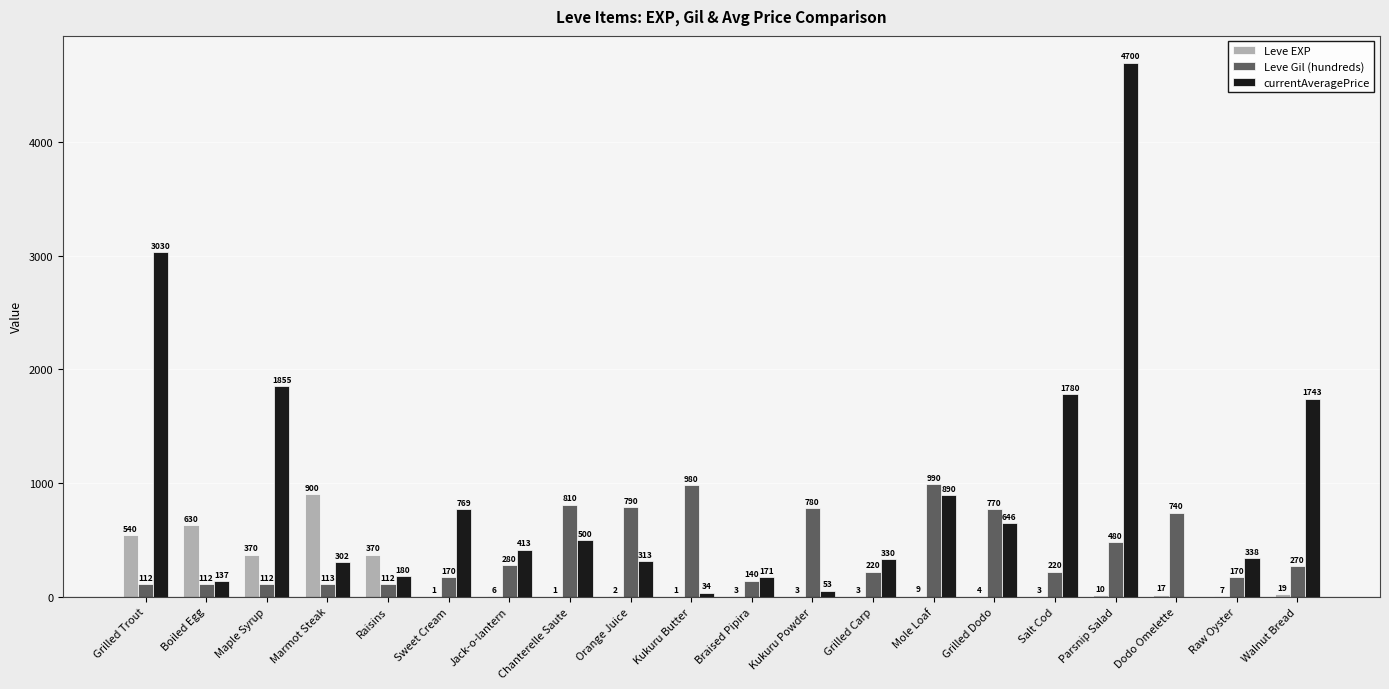

Between Sweet Cream and Grilled Carp, which series saw the biggest shift?

currentAveragePrice